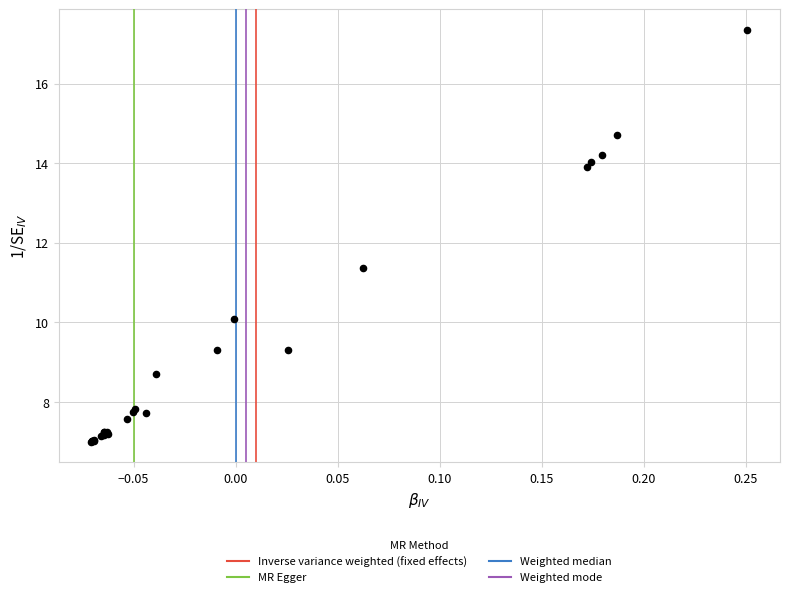

What Y value in the scatter plot is closest to 12?

11.4